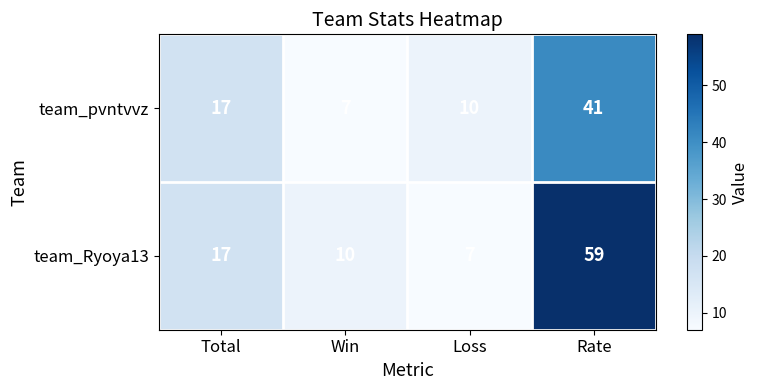

What is the total value across all series at Rate?

100